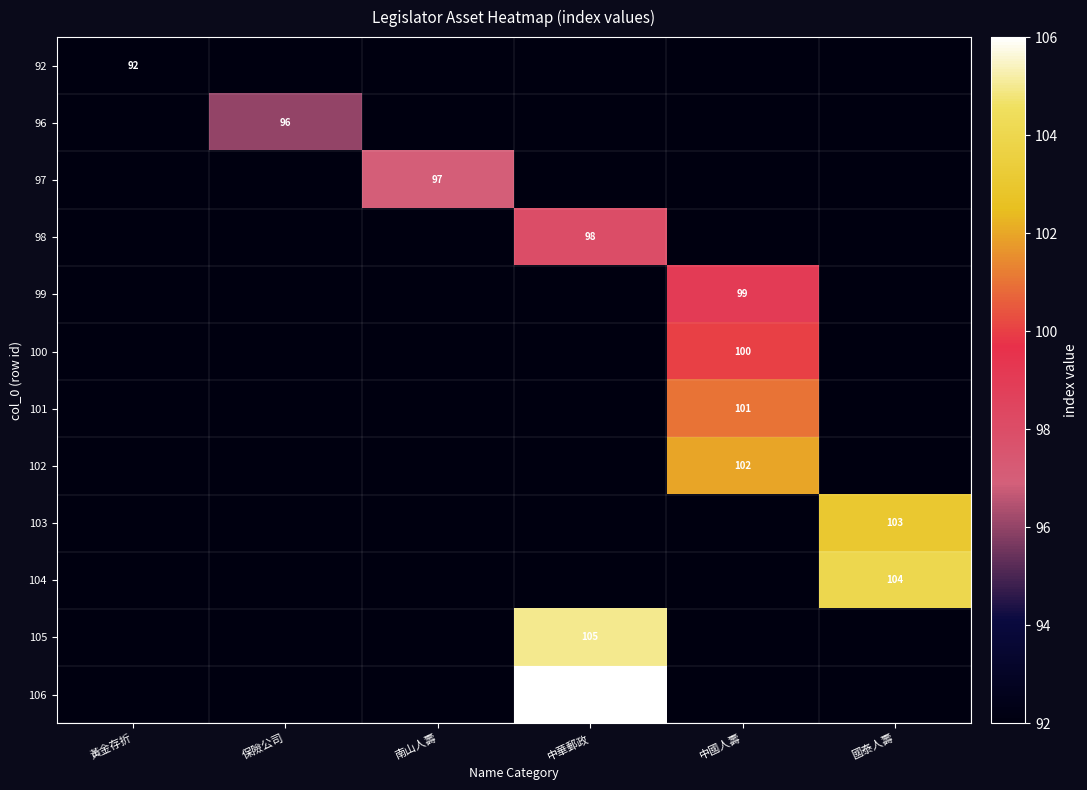

Is it true that 100 equals 100 at 中國人壽?

True